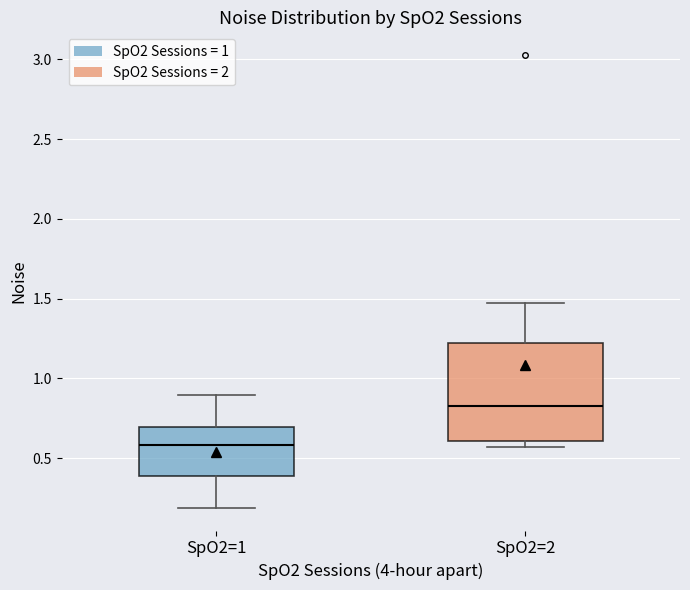

Reading left to right, transcribe this box plot: for each box, give where its median line is, the range the box spans, and where its two whiskers end, as read against the y-axis. The values are not printed on the chart, so give them approximately, as read against the axis.

SpO2=1: median 0.60, box 0.40 to 0.70, whiskers 0.20 to 0.90
SpO2=2: median 0.85, box 0.60 to 1.20, whiskers 0.55 to 1.45